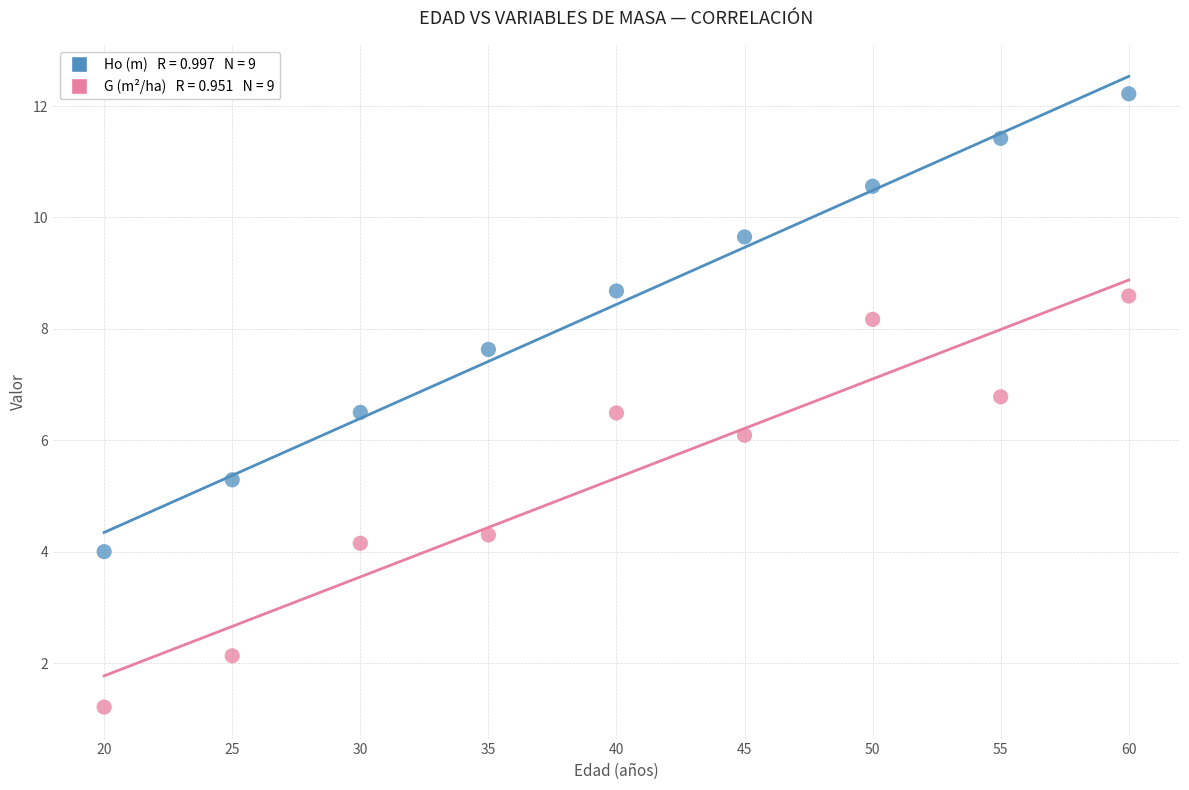

Across all data points, what is the range of X values (max minus min)?

40.0